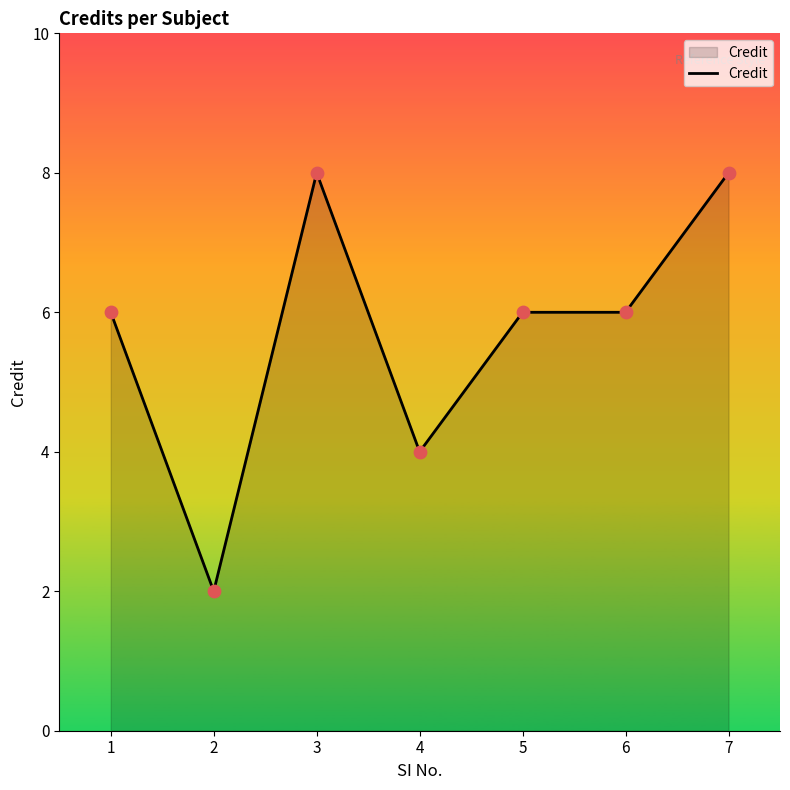

What is the change in value from 1 to 4?

-2